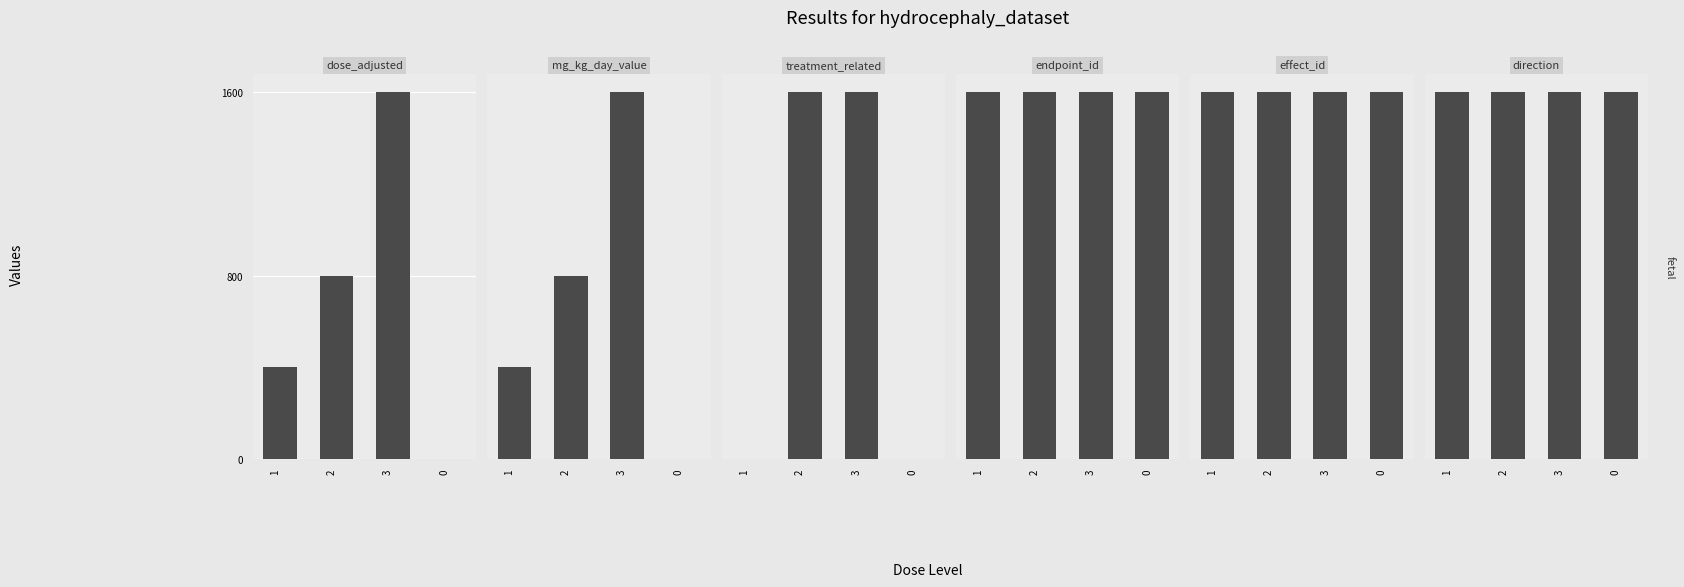

What position from the left is 0?

4